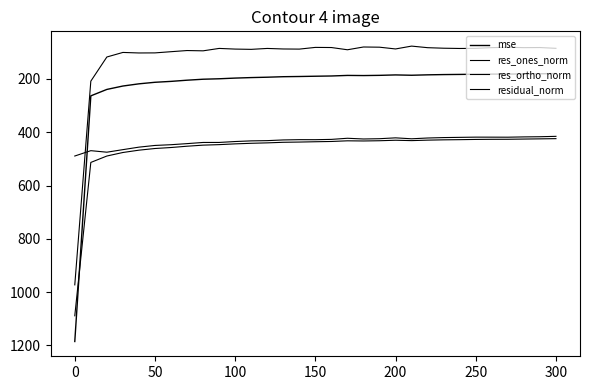

What is the average value of the mse series?

228.2